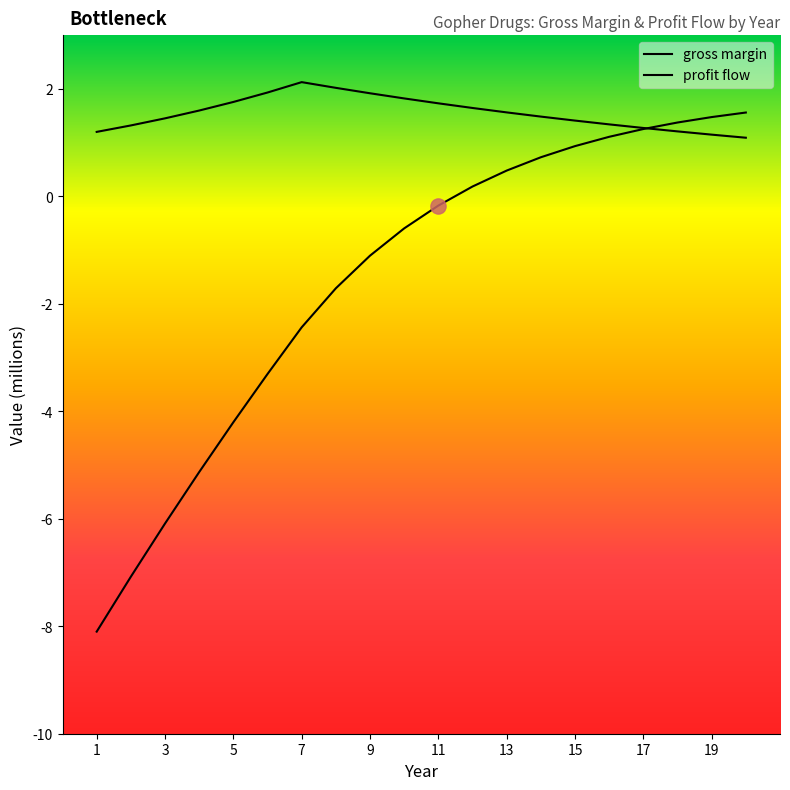

At how many categories does at least one series exceed -4?

20